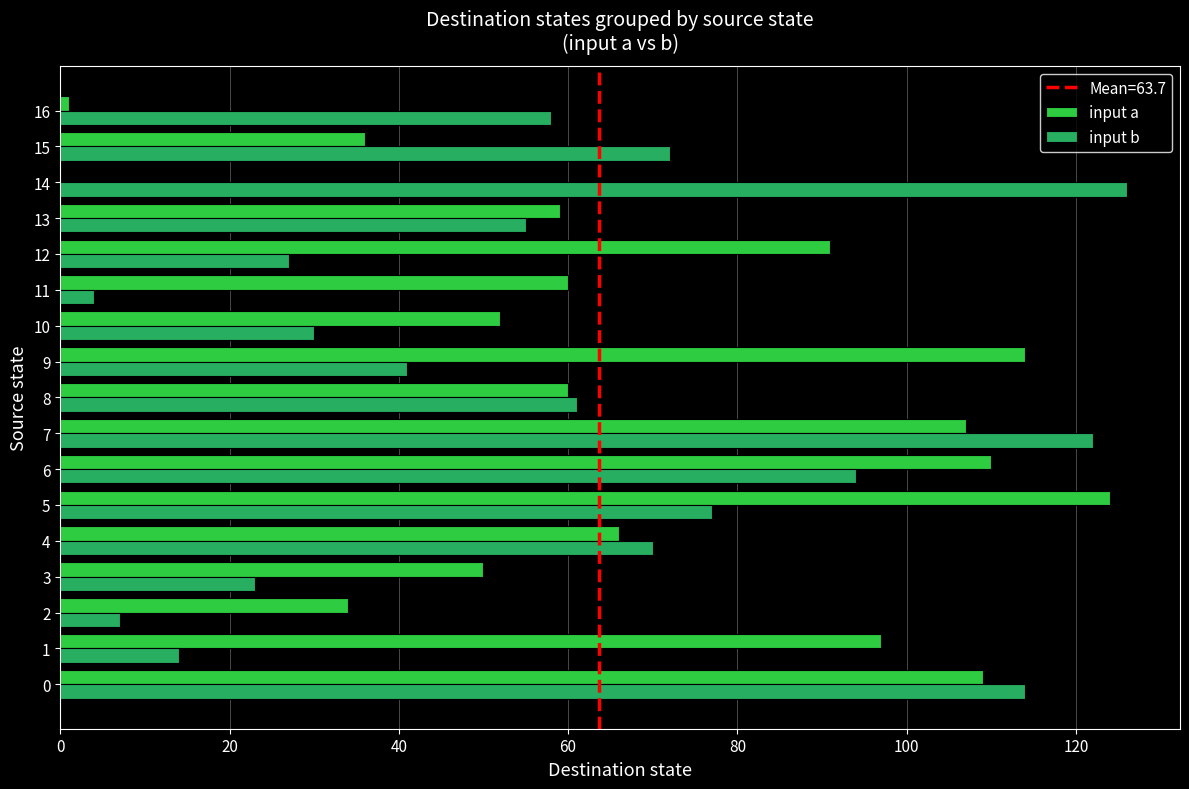

What is the sum of all input b values?

995